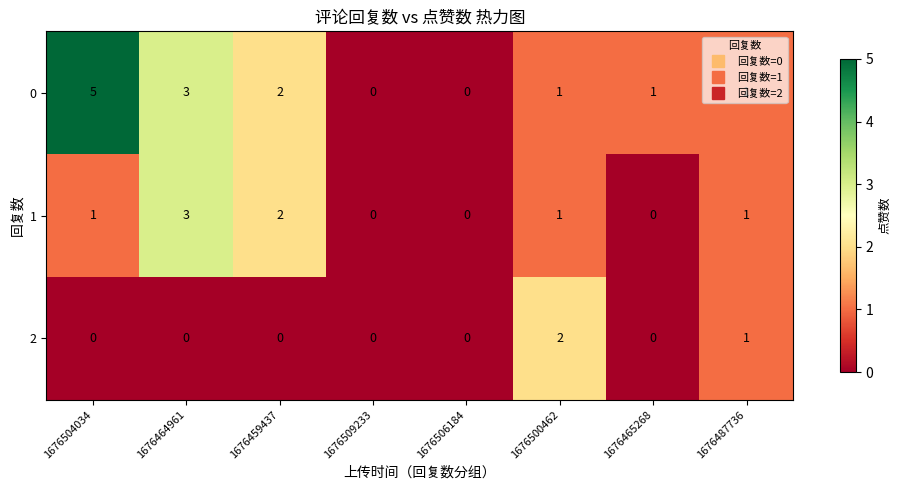

What is the total value across all series at 1676504034?

6